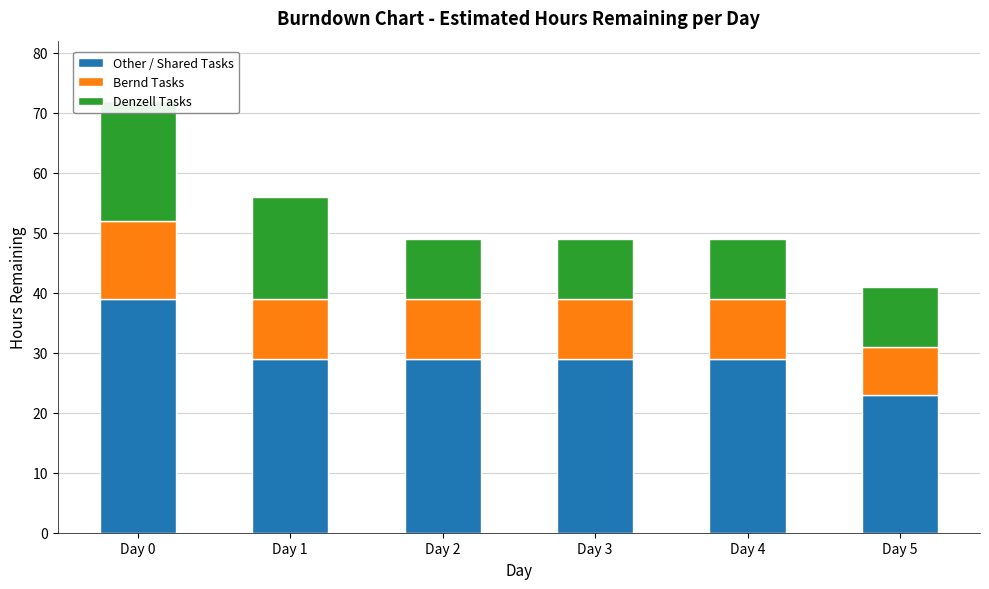

At Day 2, list the series in order from largest to smallest.

Other / Shared Tasks, Bernd Tasks, Denzell Tasks